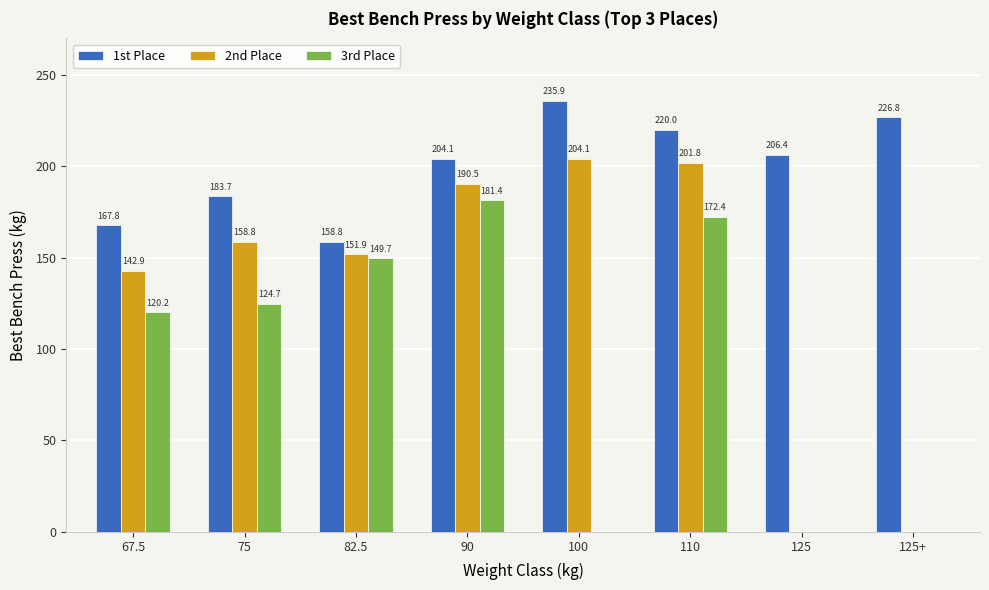

What is the minimum value shown in the chart?

120.2